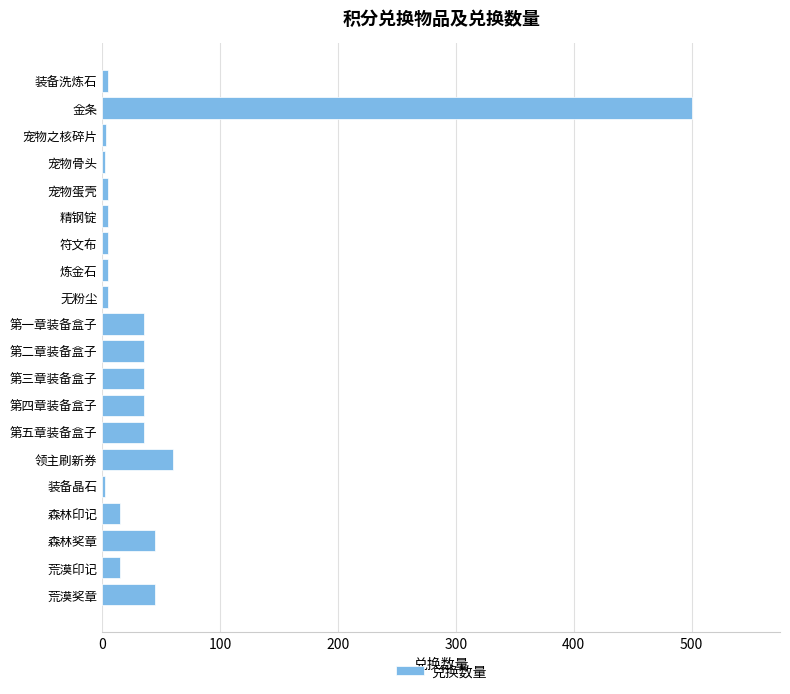

What is the sum of all values?

892